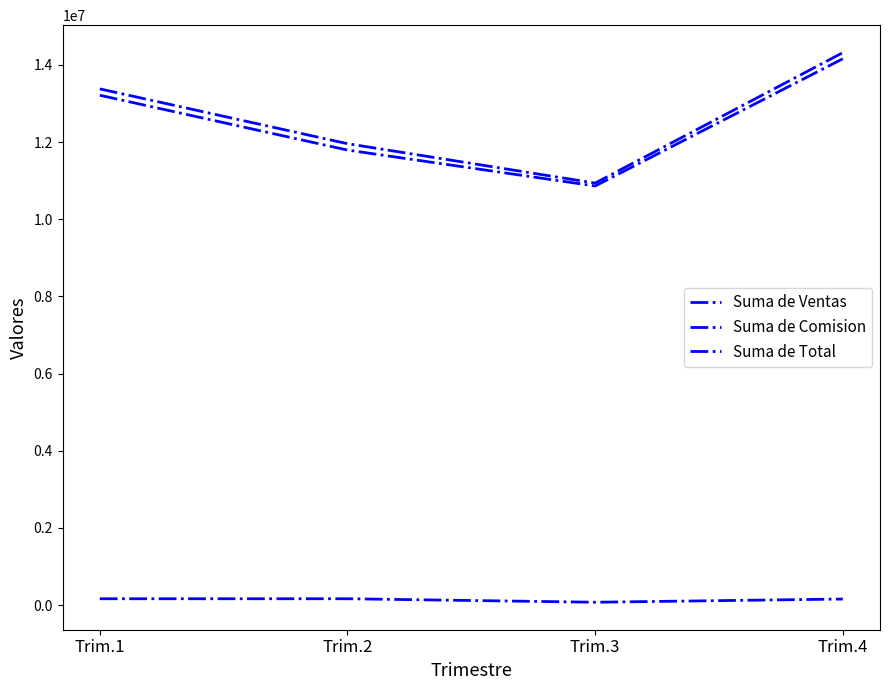

Where does the Suma de Comision series first go above 165057?

Trim.2